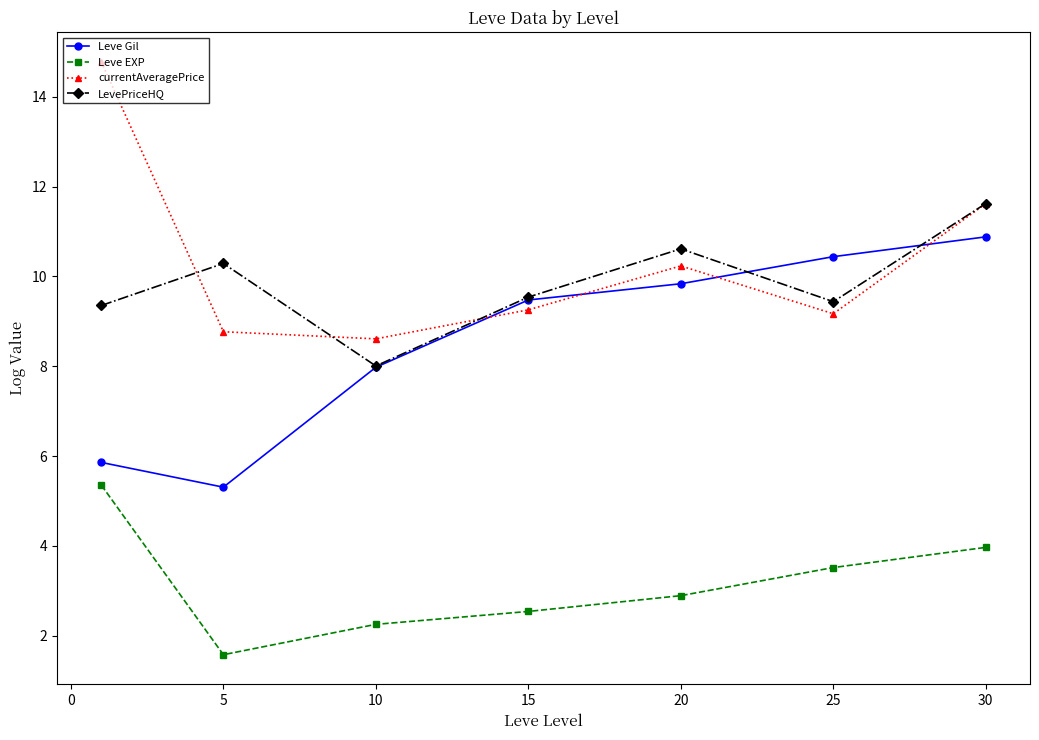

What is the value of the Leve EXP point at the 5th from the left?

2.9